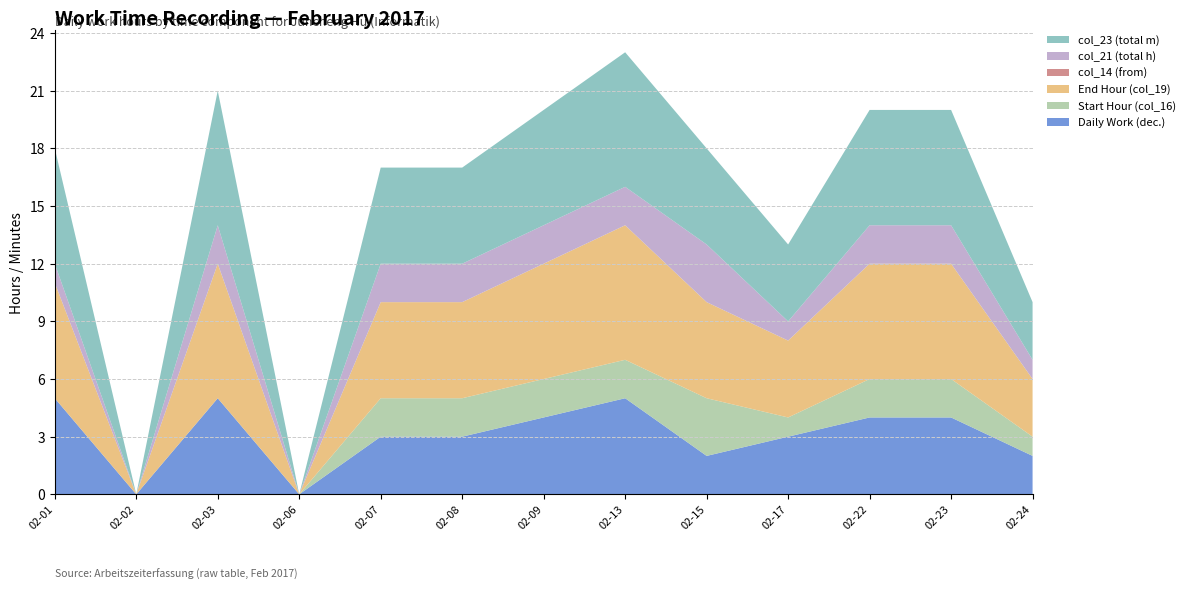

Reading left to right, what are all the values shown in this chart?

Daily Work (dec.): 2017-02-01=5	2017-02-02=0	2017-02-03=5	2017-02-06=0	2017-02-07=3	2017-02-08=3	2017-02-09=4	2017-02-13=5	2017-02-15=2	2017-02-17=3	2017-02-22=4	2017-02-23=4	2017-02-24=2
Start Hour (col_16): 2017-02-01=0	2017-02-02=0	2017-02-03=0	2017-02-06=0	2017-02-07=2	2017-02-08=2	2017-02-09=2	2017-02-13=2	2017-02-15=3	2017-02-17=1	2017-02-22=2	2017-02-23=2	2017-02-24=1
End Hour (col_19): 2017-02-01=6	2017-02-02=0	2017-02-03=7	2017-02-06=0	2017-02-07=5	2017-02-08=5	2017-02-09=6	2017-02-13=7	2017-02-15=5	2017-02-17=4	2017-02-22=6	2017-02-23=6	2017-02-24=3
col_14 (from): 2017-02-01=0	2017-02-02=0	2017-02-03=0	2017-02-06=0	2017-02-07=0	2017-02-08=0	2017-02-09=0	2017-02-13=0	2017-02-15=0	2017-02-17=0	2017-02-22=0	2017-02-23=0	2017-02-24=0
col_21 (total h): 2017-02-01=1	2017-02-02=0	2017-02-03=2	2017-02-06=0	2017-02-07=2	2017-02-08=2	2017-02-09=2	2017-02-13=2	2017-02-15=3	2017-02-17=1	2017-02-22=2	2017-02-23=2	2017-02-24=1
col_23 (total m): 2017-02-01=6	2017-02-02=0	2017-02-03=7	2017-02-06=0	2017-02-07=5	2017-02-08=5	2017-02-09=6	2017-02-13=7	2017-02-15=5	2017-02-17=4	2017-02-22=6	2017-02-23=6	2017-02-24=3